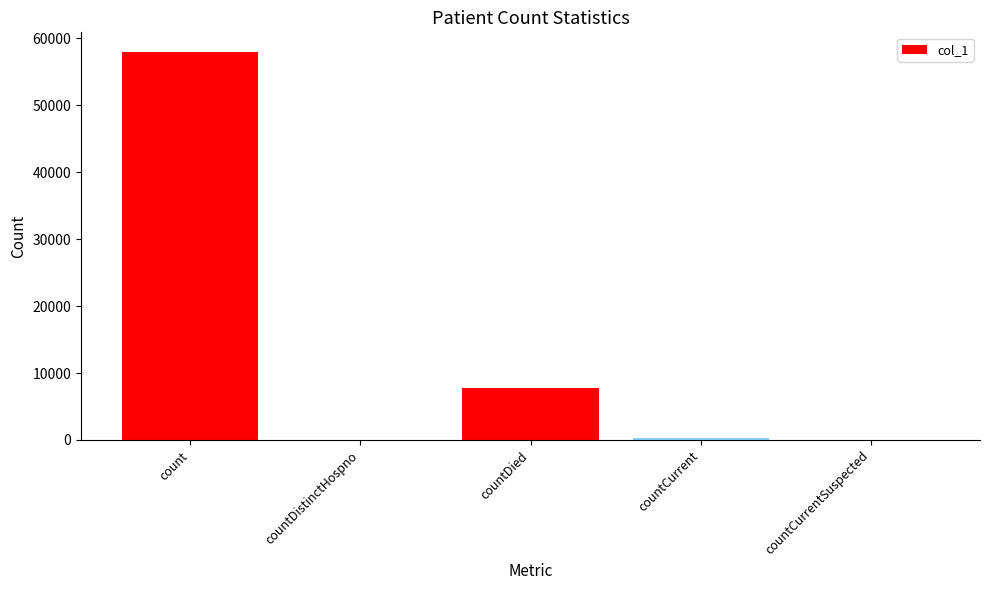

What is the difference between the values at countDied and countCurrent?

7564